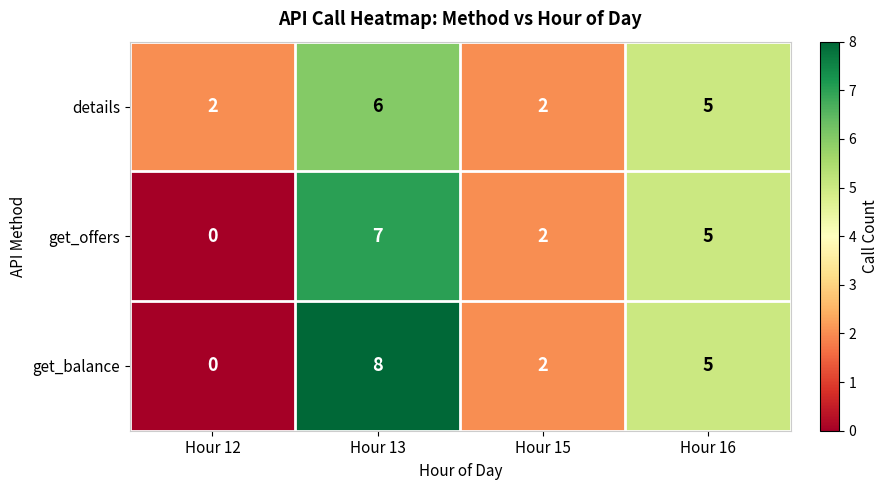

What is the total value across all series at Hour 13?

21